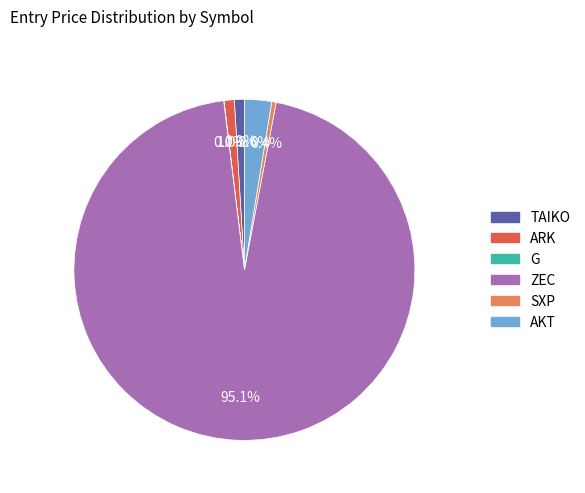

Which category has the biggest portion of the pie?

ZEC